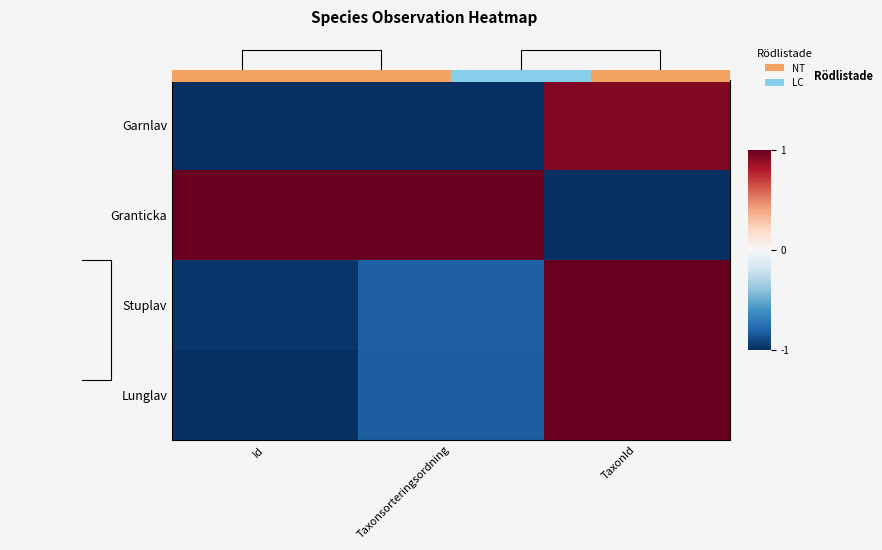

What is the spread (max minus min) of values at TaxonId?

2.0